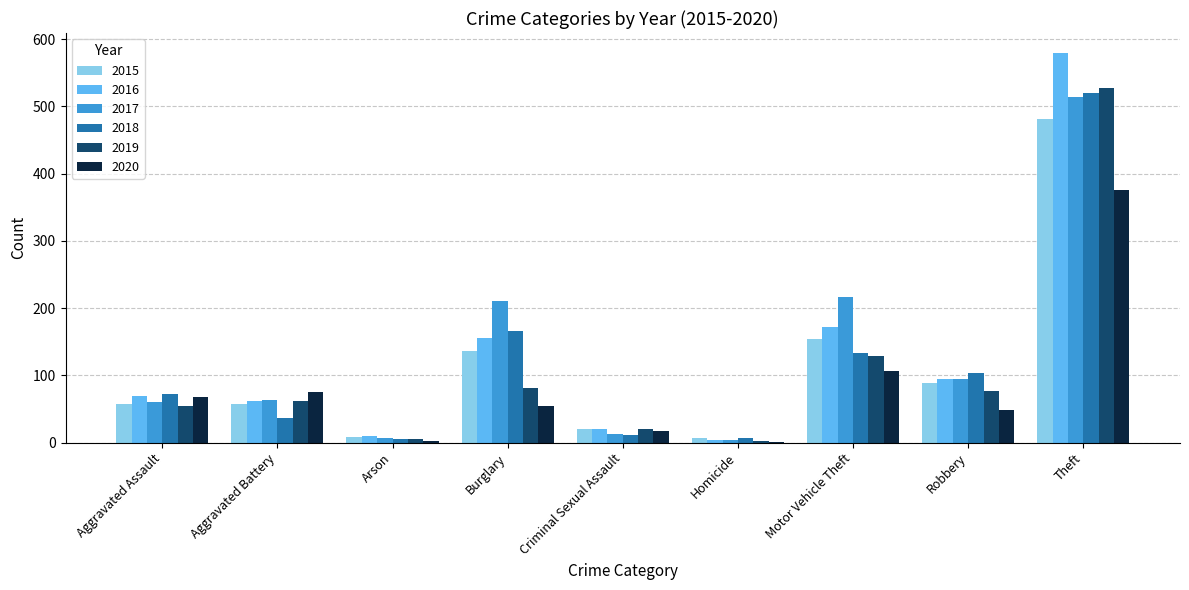

At which category is the sum across all series the highest?

Theft